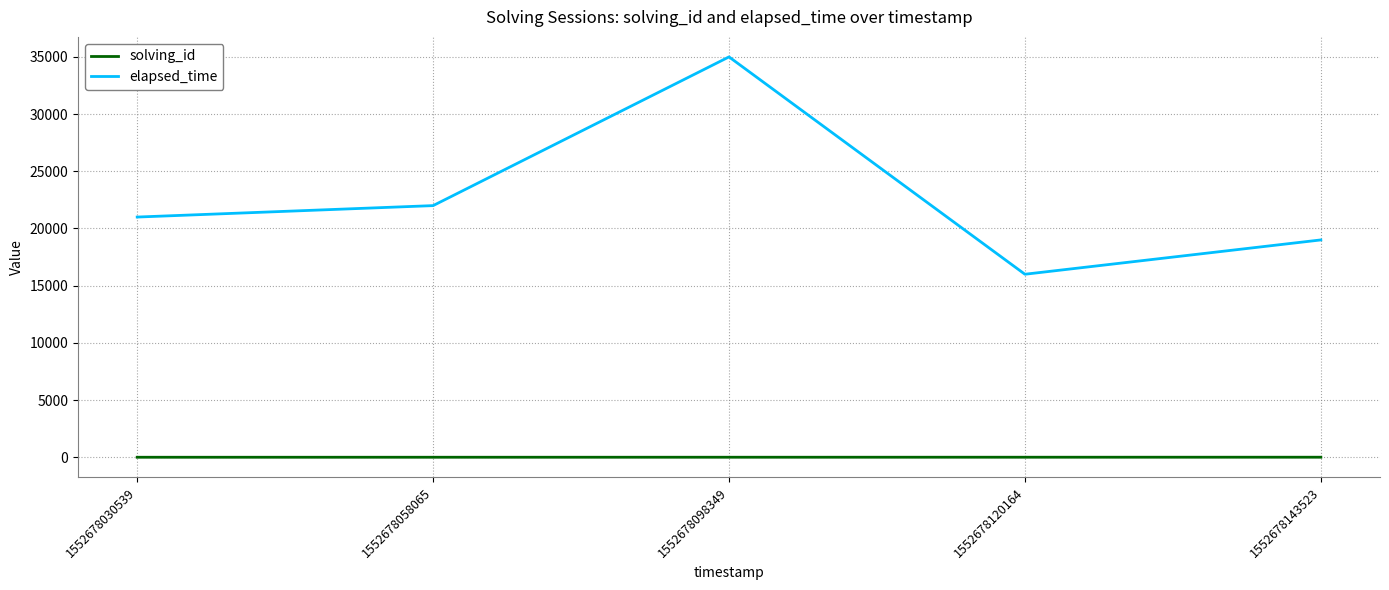

What are all the series names shown in the legend?

solving_id, elapsed_time